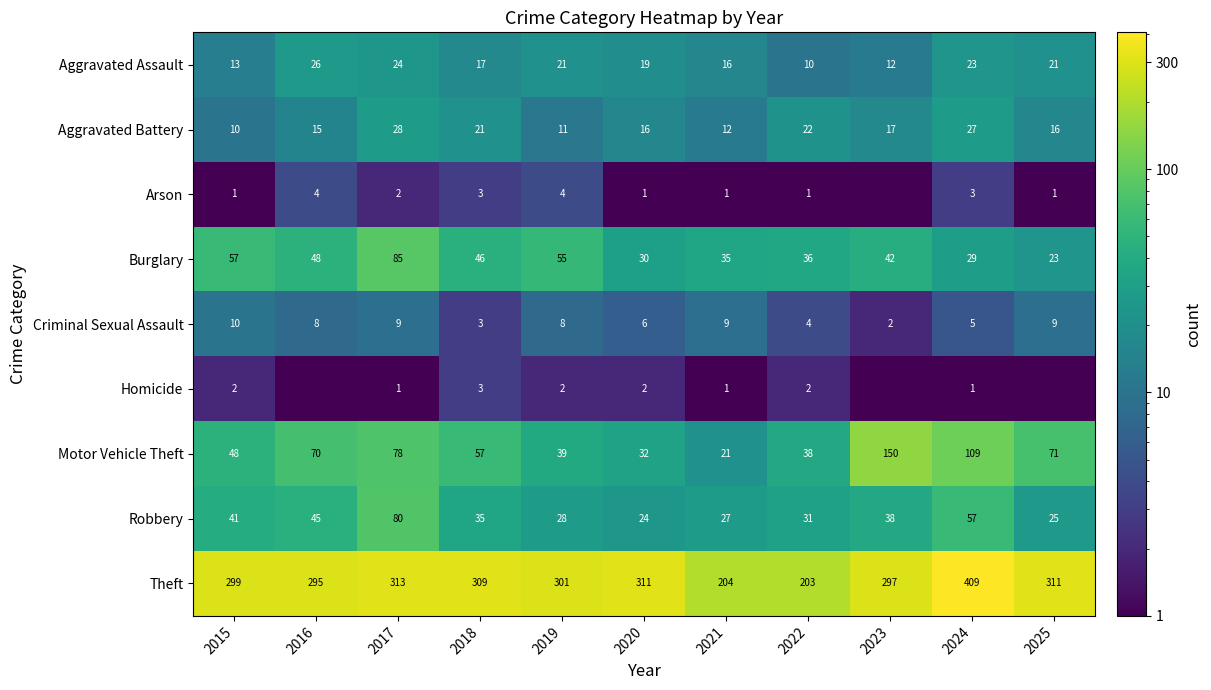

At how many categories does at least one series exceed 65?

11